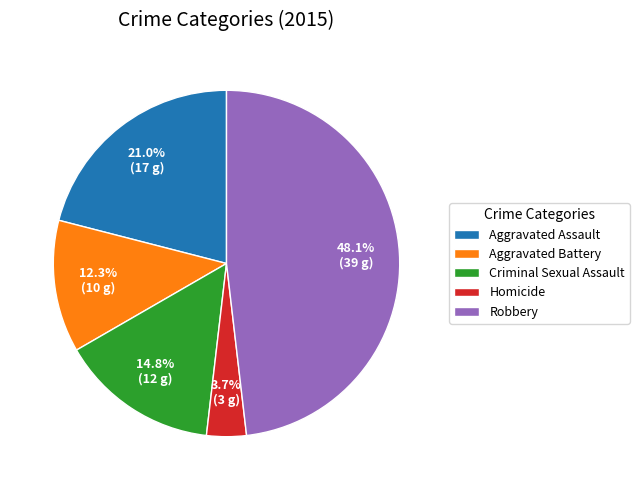

Which category has the biggest portion of the pie?

Robbery